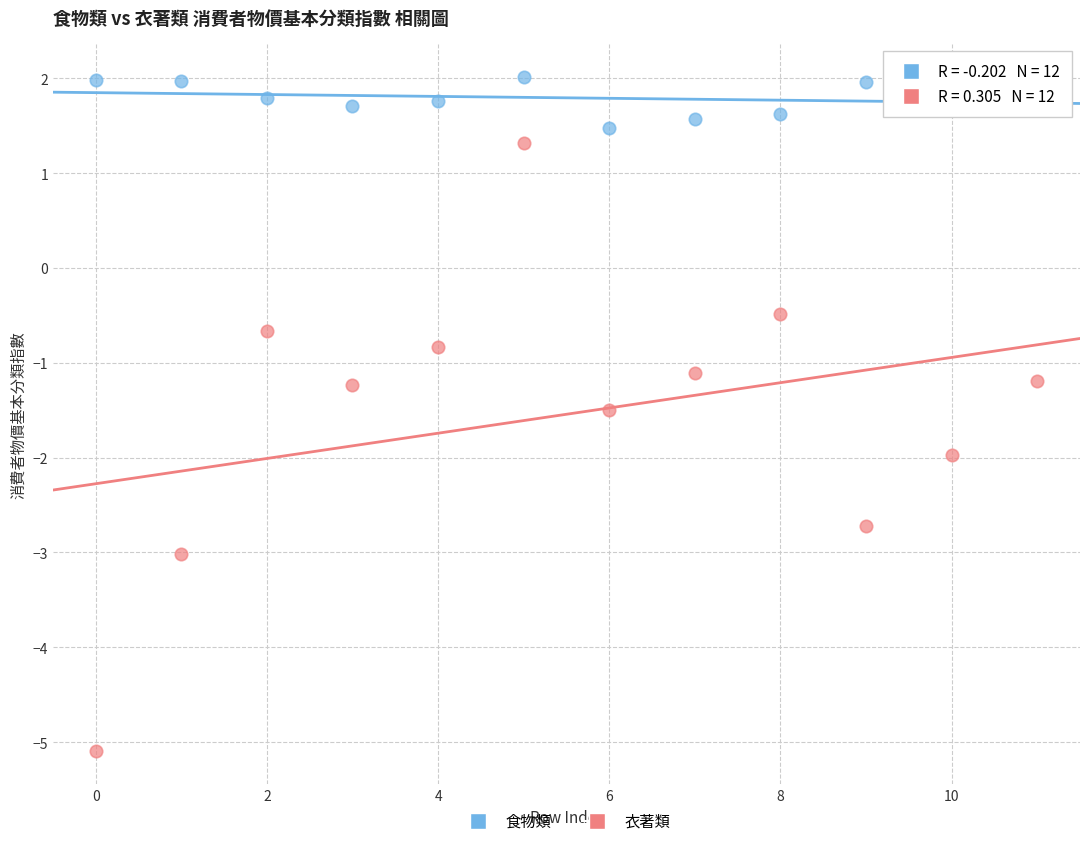

Across all data points, what is the range of Y values (max minus min)?

7.1